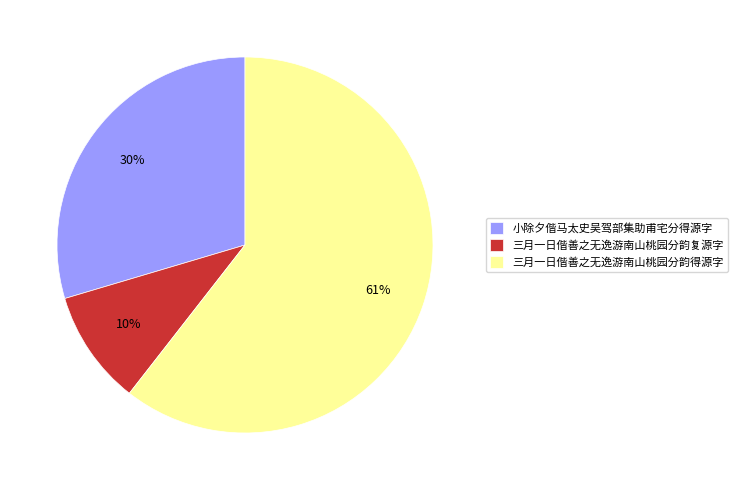

How many segments does this pie chart have?

3